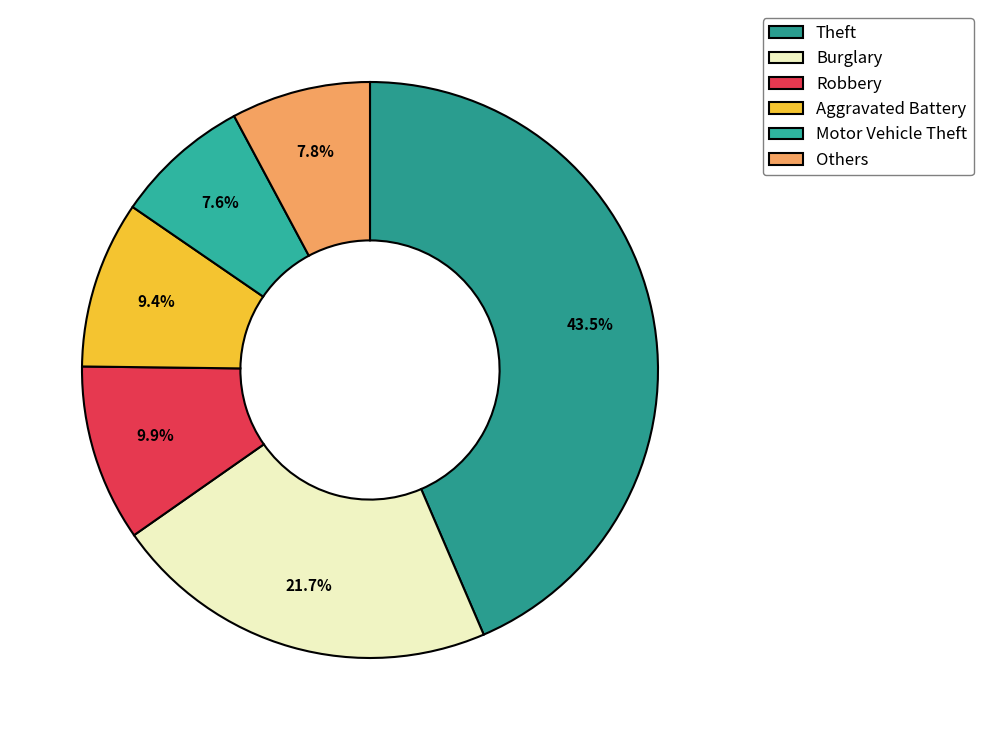

To the nearest percent, what is the average slice percentage?

17%